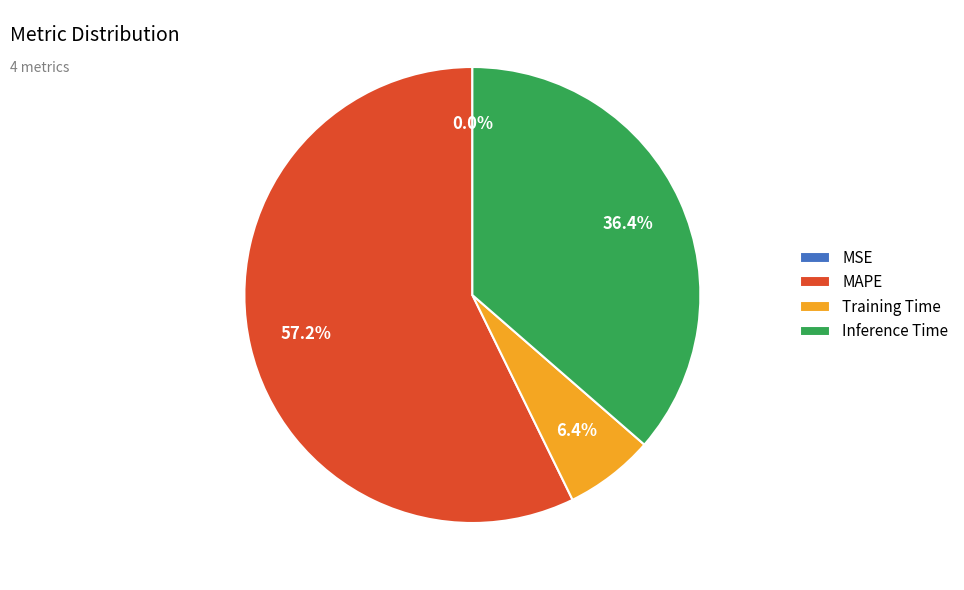

Is it true that Inference Time is 27% of the pie?

False